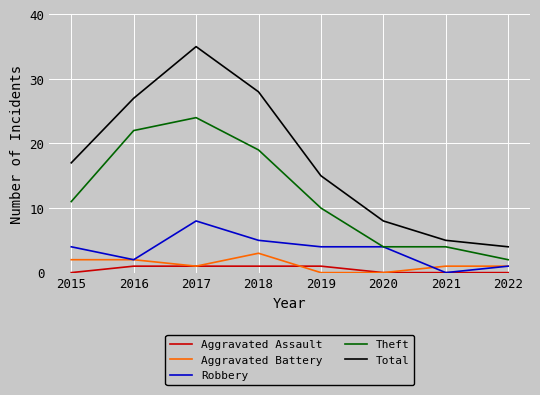

Which category has the highest value across all series?

2017